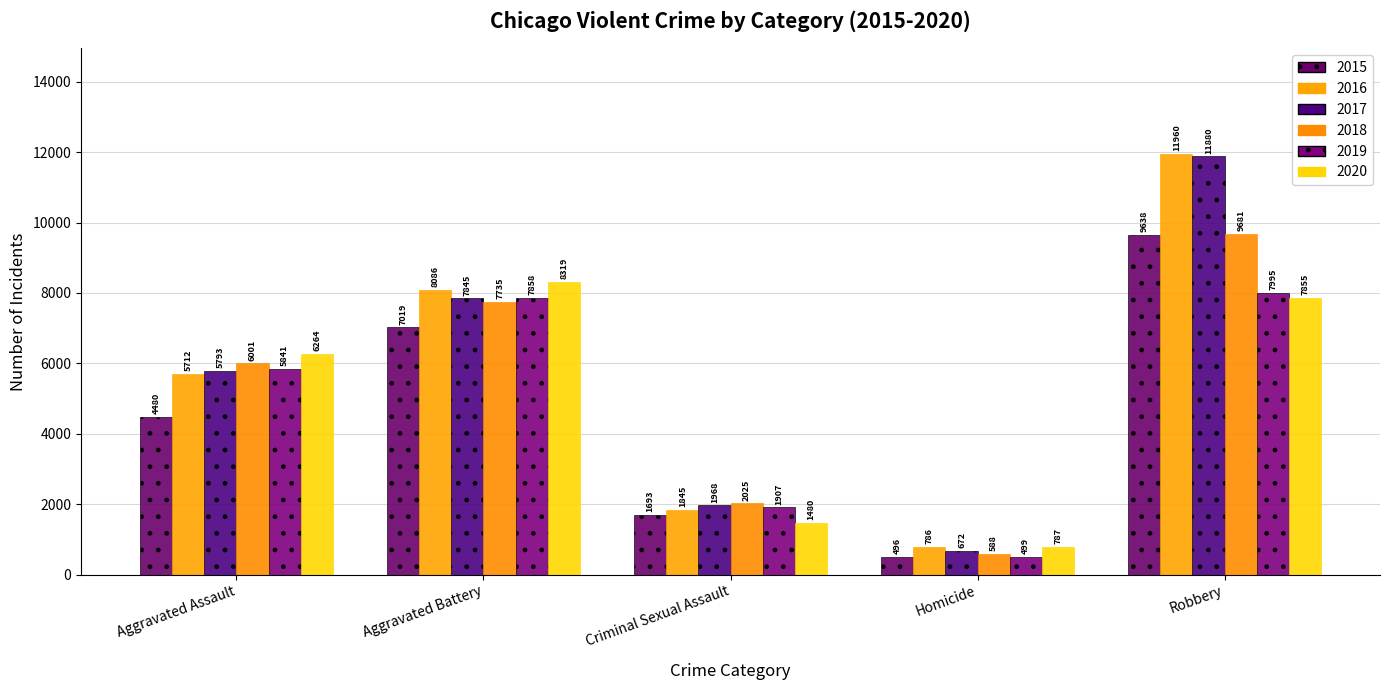

Reading right to left, list all the values displayed in this chart.

2015: 9638	496	1693	7019	4480
2016: 11960	786	1845	8086	5712
2017: 11880	672	1968	7845	5793
2018: 9681	588	2025	7735	6001
2019: 7995	499	1907	7858	5841
2020: 7855	787	1480	8319	6264